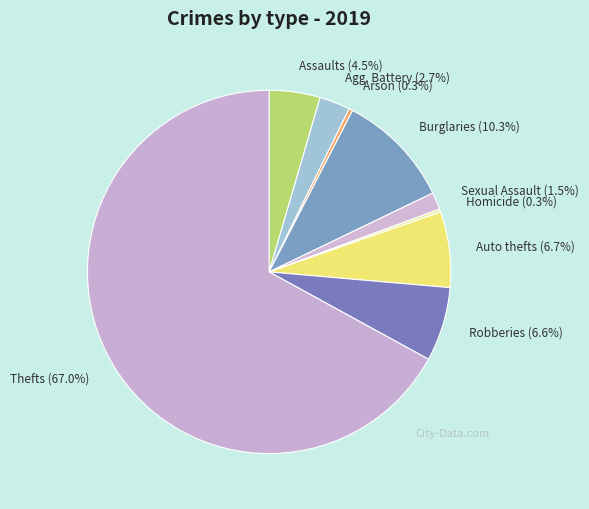

Between Robberies (6.6%) and Arson (0.3%), which is larger?

Robberies (6.6%)